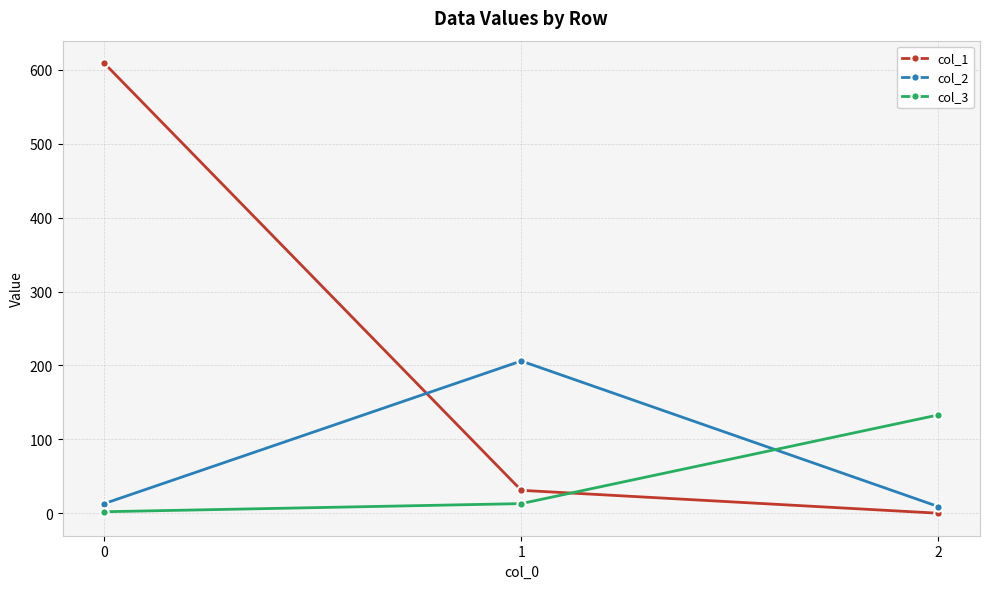

How many lines are shown in the chart?

3